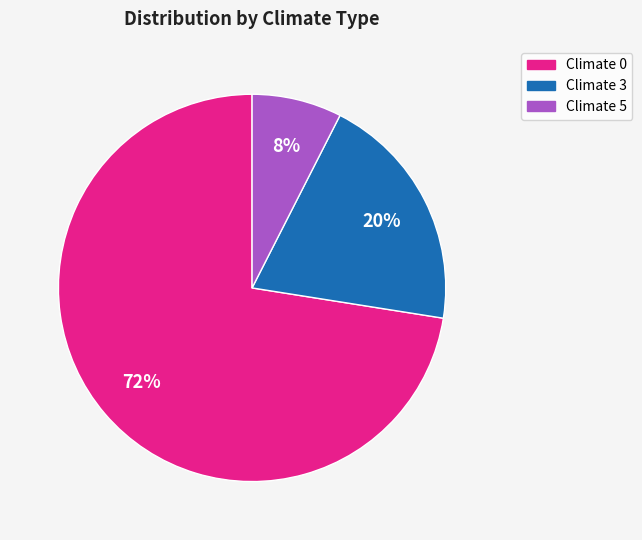

To the nearest percent, what is the average slice percentage?

33%